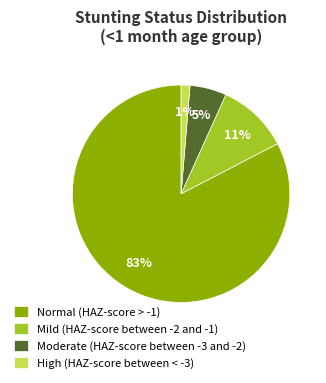

Does any single category account for the majority?

Yes